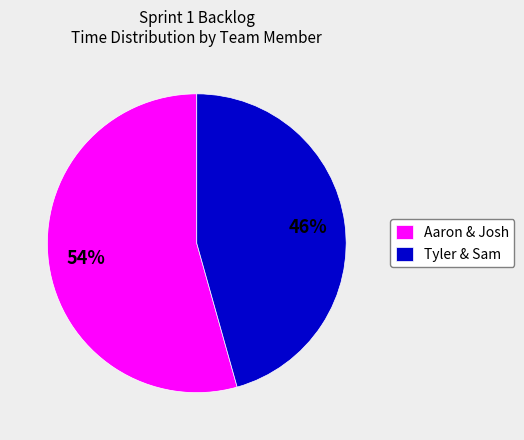

To the nearest percent, what is the average slice percentage?

50%